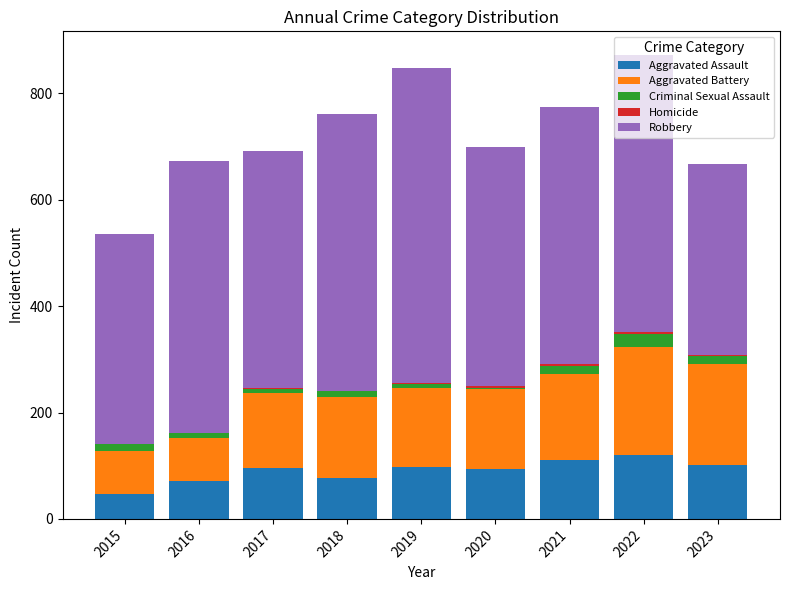

True or false: Aggravated Assault has a value of 46 at 2015.

True